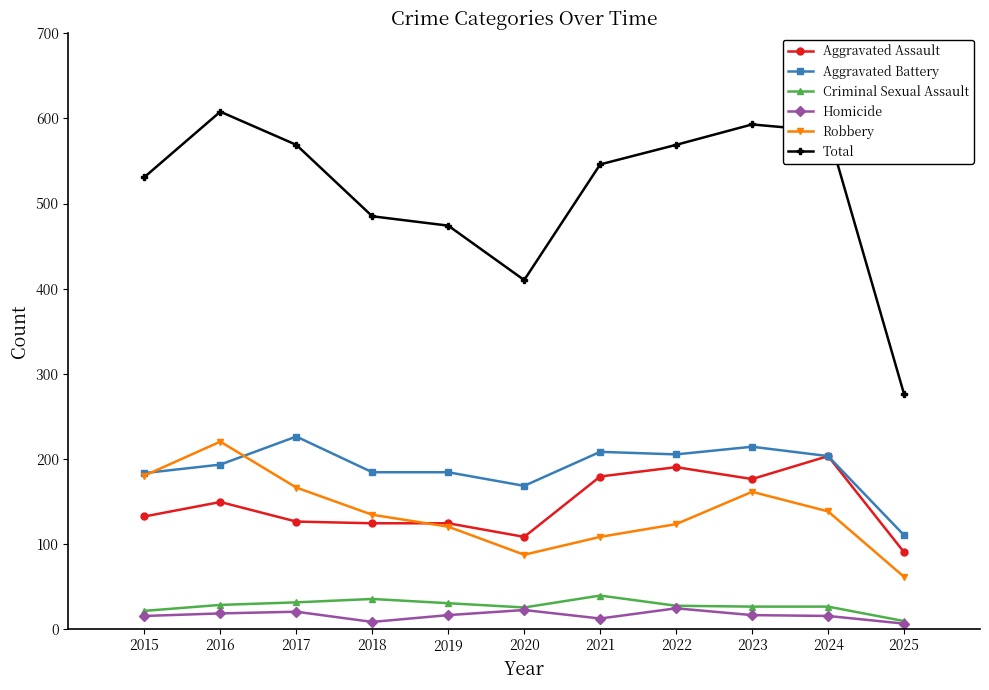

True or false: Total and Criminal Sexual Assault cross at least once.

False